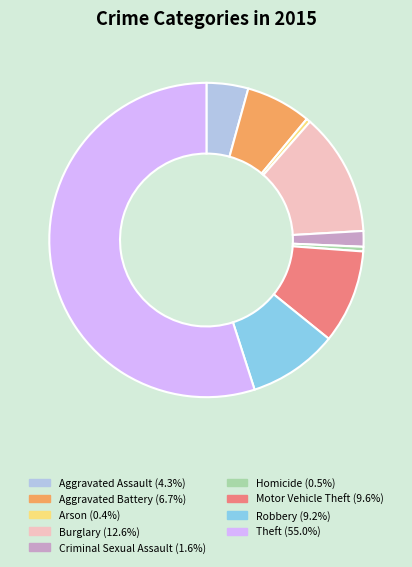

Between Aggravated Battery and Criminal Sexual Assault, which is larger?

Aggravated Battery